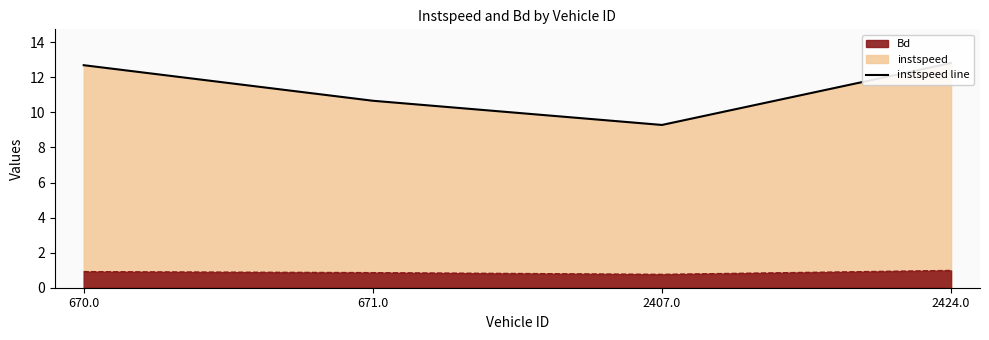

Rank the categories by Bd value from highest to lowest.

2424.0, 670.0, 671.0, 2407.0